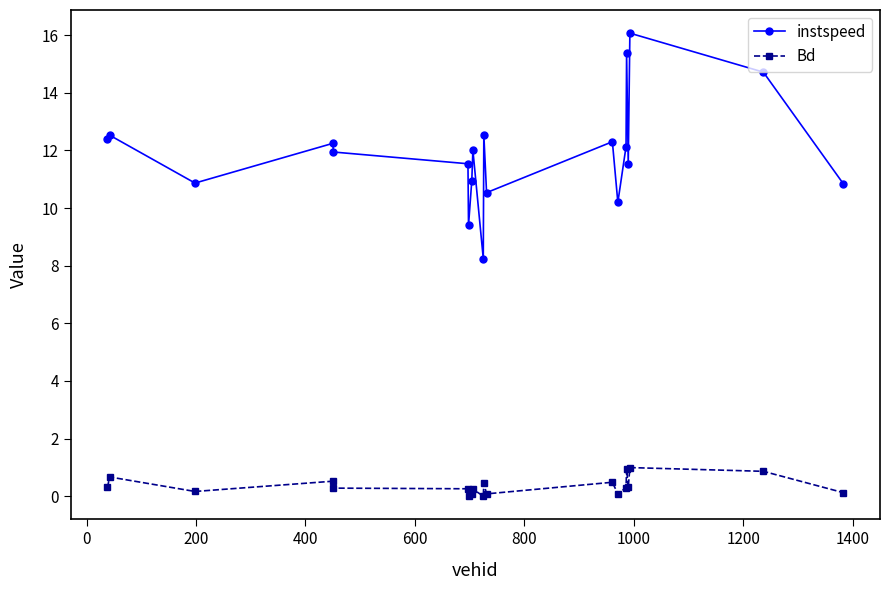

What is the sum of all Bd values?

7.2